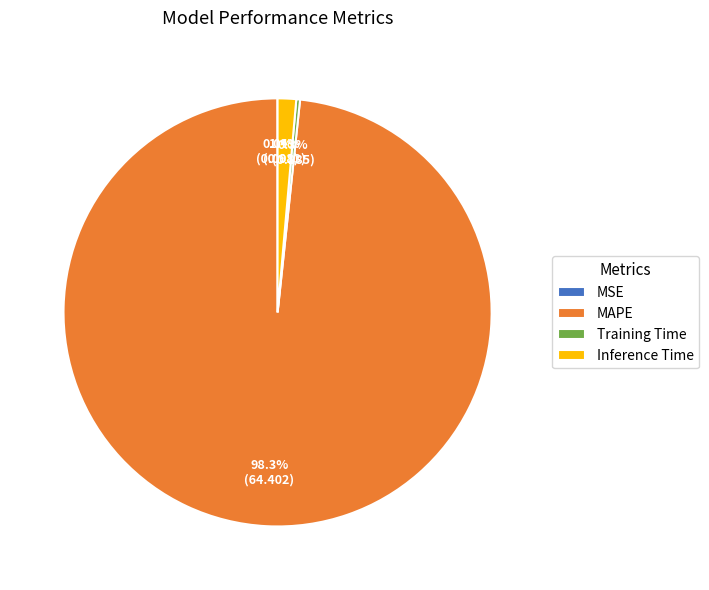

Which slice represents more than half of the pie?

MAPE